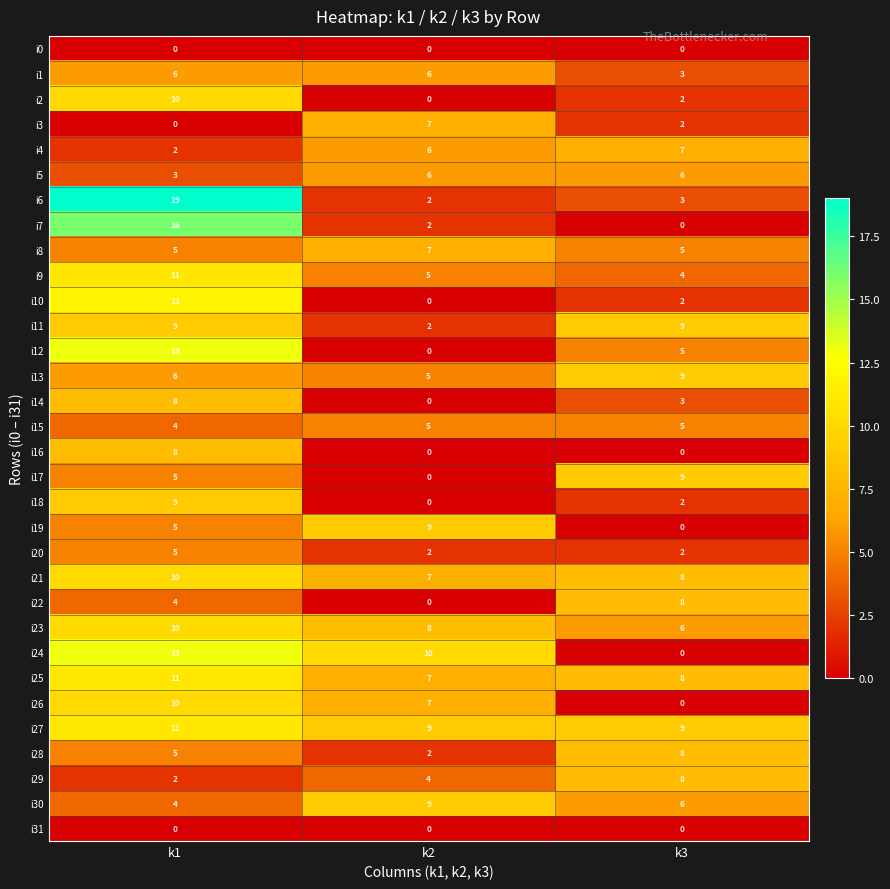

List the labels in order of i28 value, smallest first.

k2, k1, k3